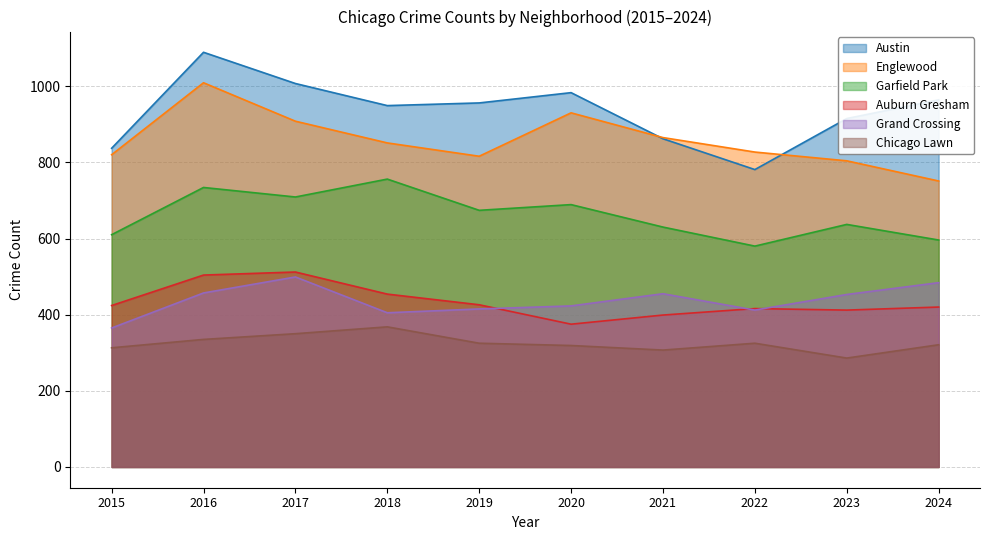

Where is the first local maximum for Austin?

2016